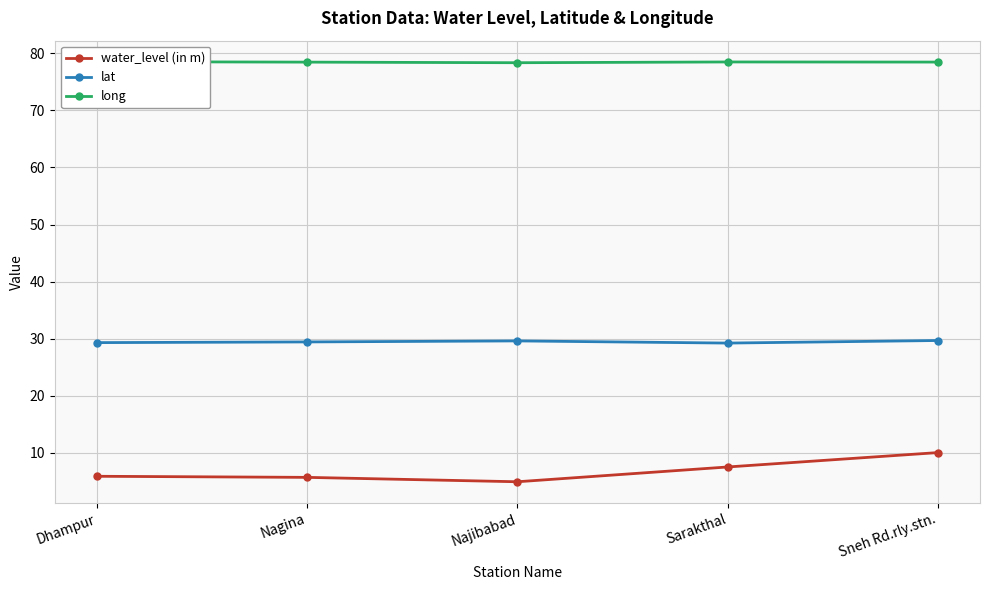

How many data points in water_level (in m) are above 5?

4